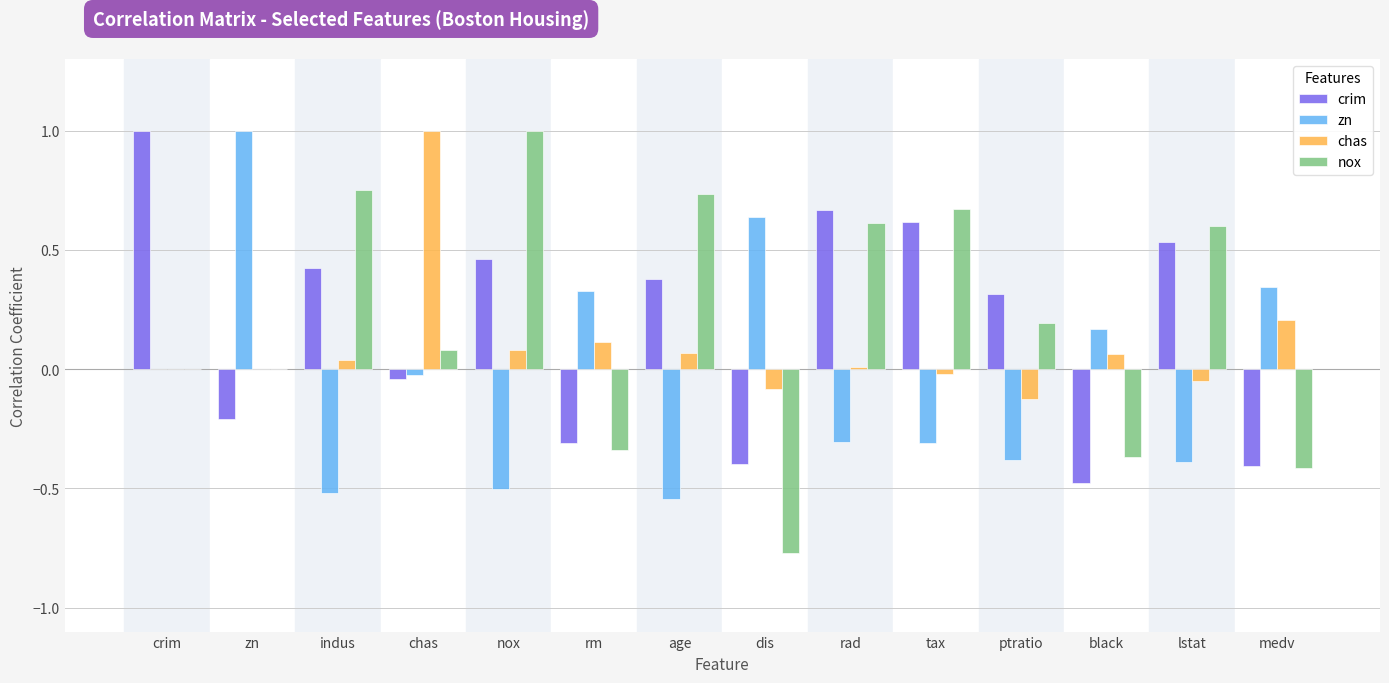

Between chas and medv, which series saw the biggest shift?

chas